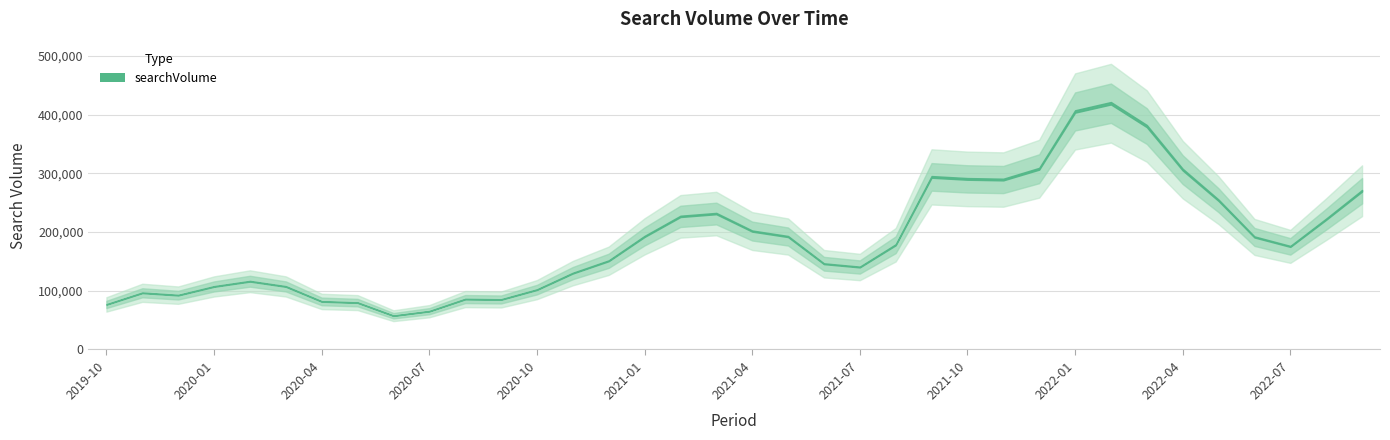

Approximately how many times larger is the value at 2022-02 compared to 2021-10?

1.4